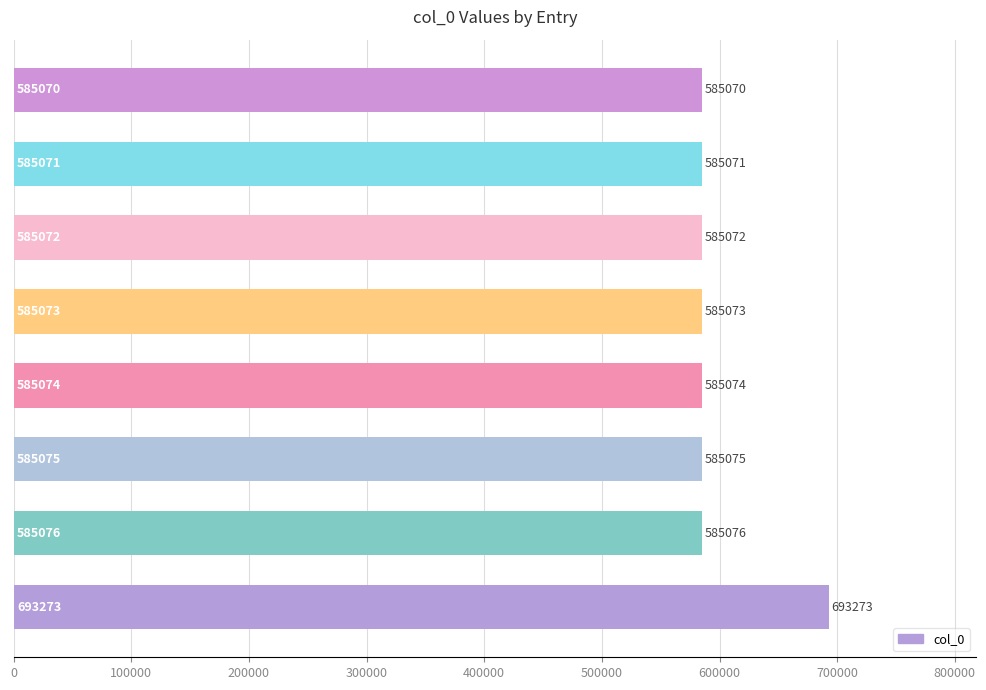

Are the bars grouped side by side (vs. stacked)?

No